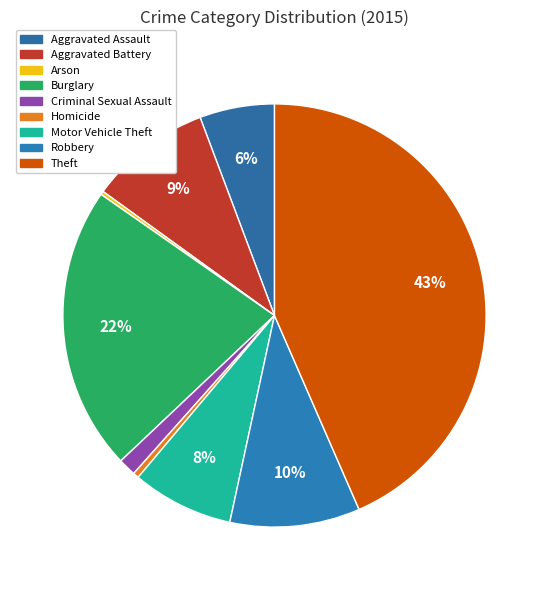

To the nearest percent, what is the difference between the largest and smallest slice percentages?

43%